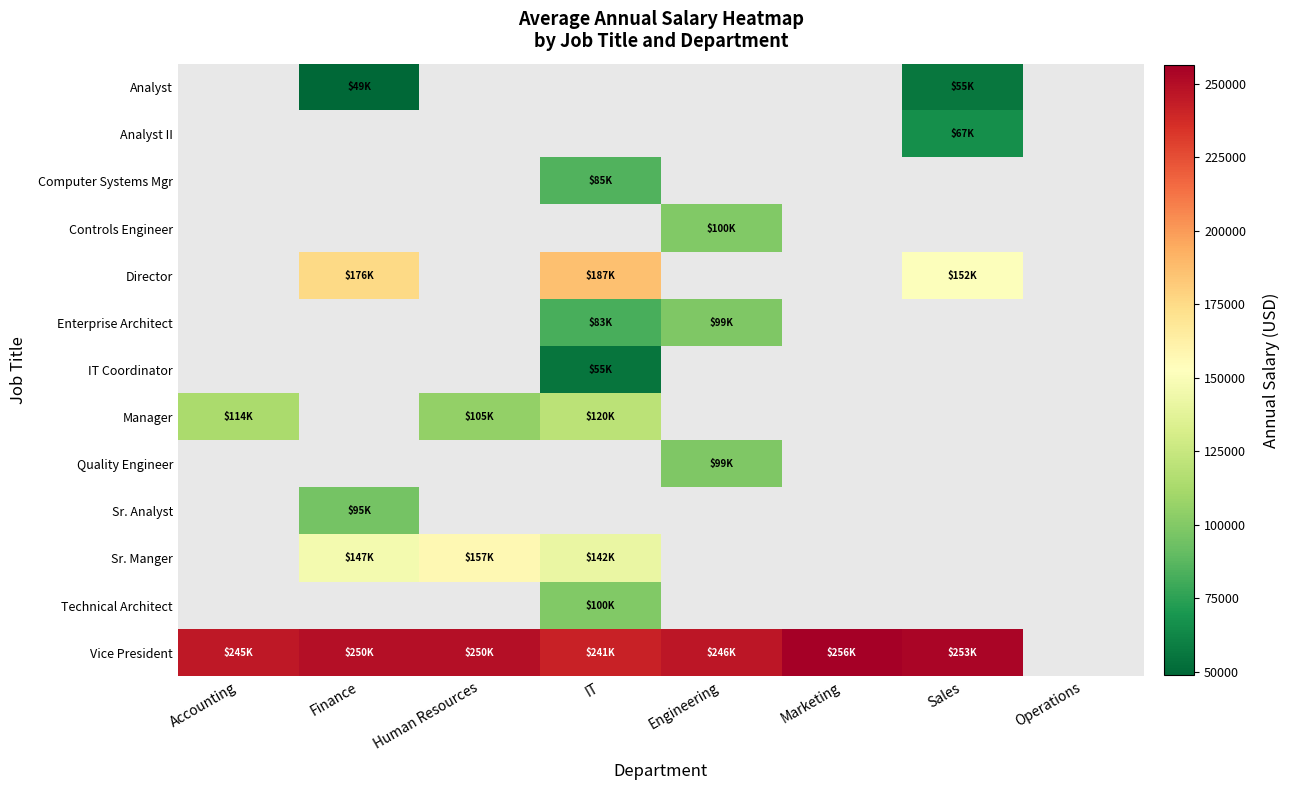

How many distinct data groups are displayed?

13